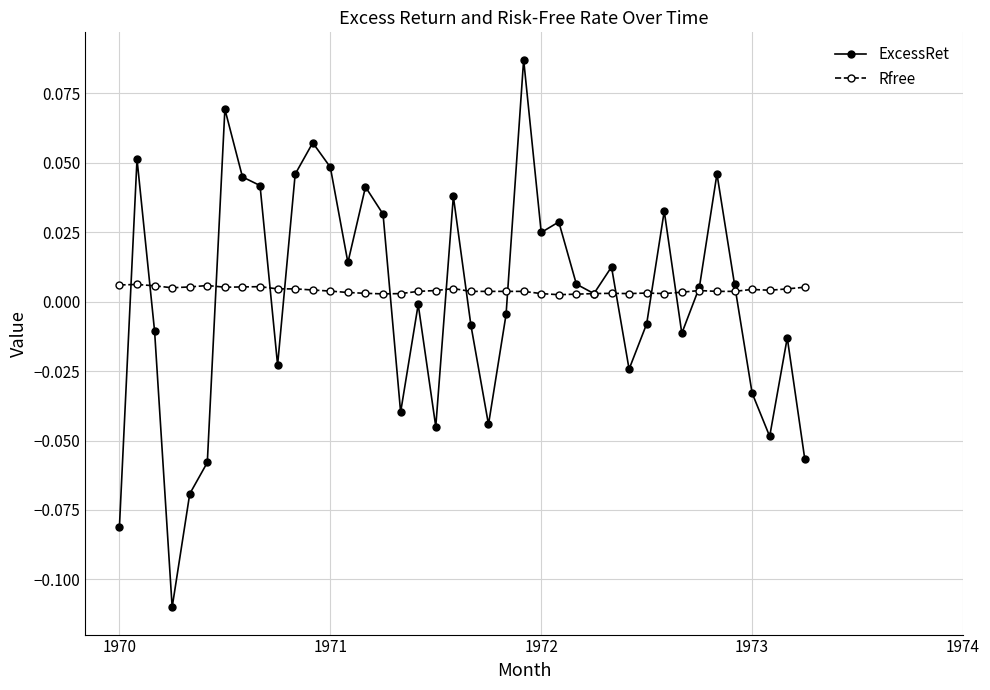

Rank the series by their average value, from lowest to highest.

ExcessRet, Rfree